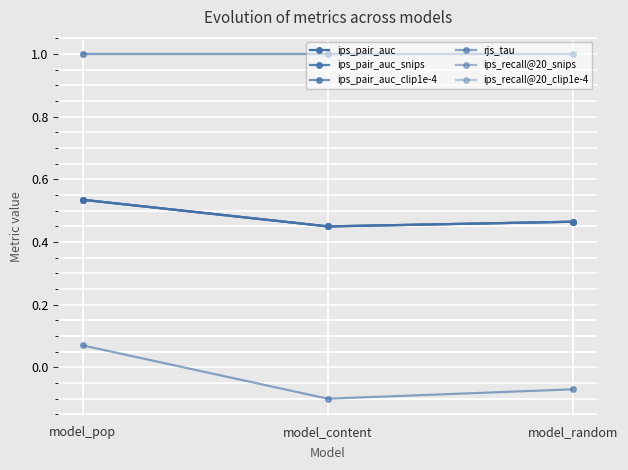

At which category is the sum across all series the highest?

model_pop